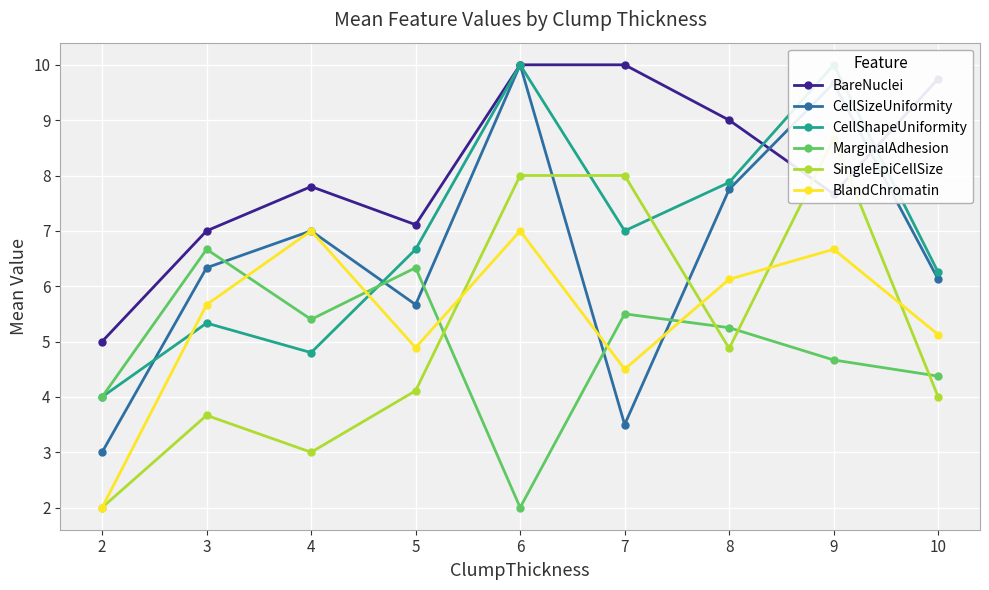

Reading right to left, list all the values displayed in this chart.

BareNuclei: 9.8	7.7	9.0	10.0	10.0	7.1	7.8	7.0	5.0
CellSizeUniformity: 6.1	9.7	7.8	3.5	10.0	5.7	7.0	6.3	3.0
CellShapeUniformity: 6.2	10.0	7.9	7.0	10.0	6.7	4.8	5.3	4.0
MarginalAdhesion: 4.4	4.7	5.2	5.5	2.0	6.3	5.4	6.7	4.0
SingleEpiCellSize: 4.0	8.7	4.9	8.0	8.0	4.1	3.0	3.7	2.0
BlandChromatin: 5.1	6.7	6.1	4.5	7.0	4.9	7.0	5.7	2.0